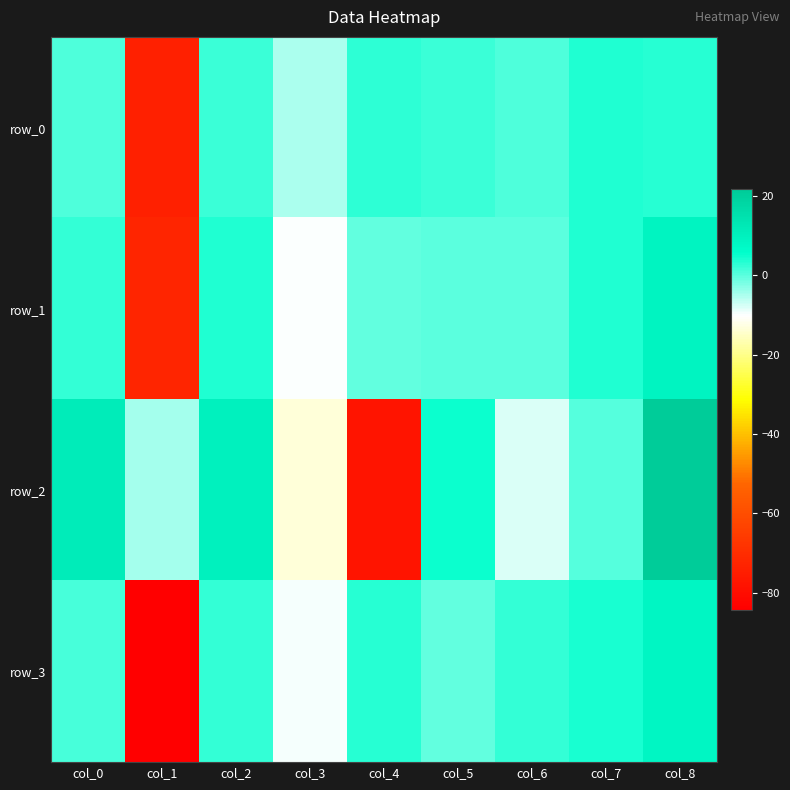

Where does the row_2 series first go above 0?

col_0